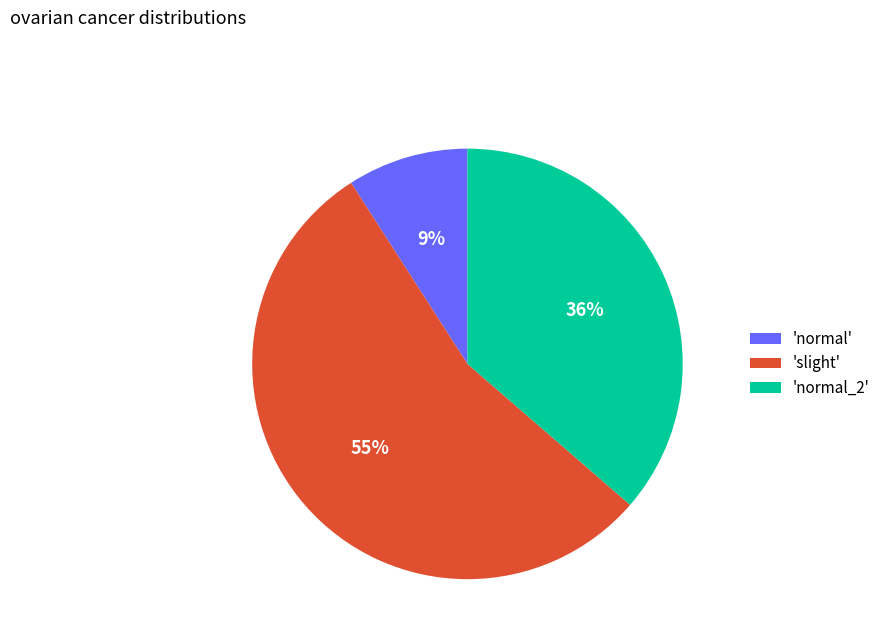

Which slice is the smallest?

'normal'